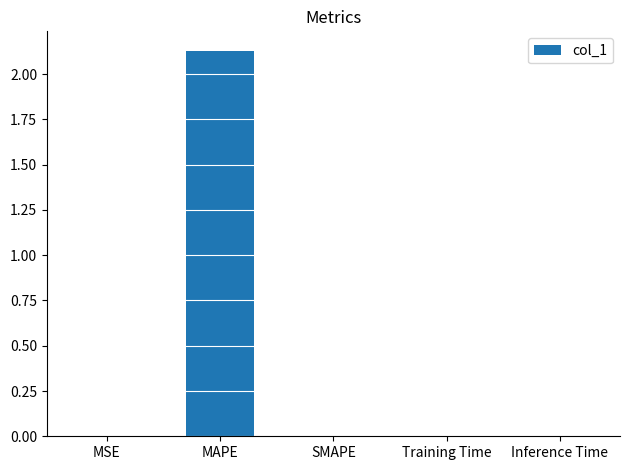

The chart shows a value of 0.0 at SMAPE. True or false?

True